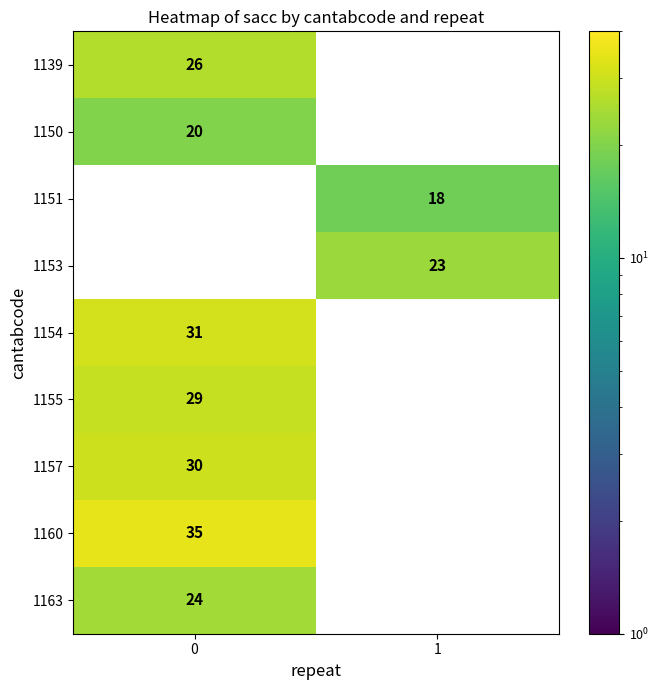

True or false: 1139 has a value of 38 at 0.

False